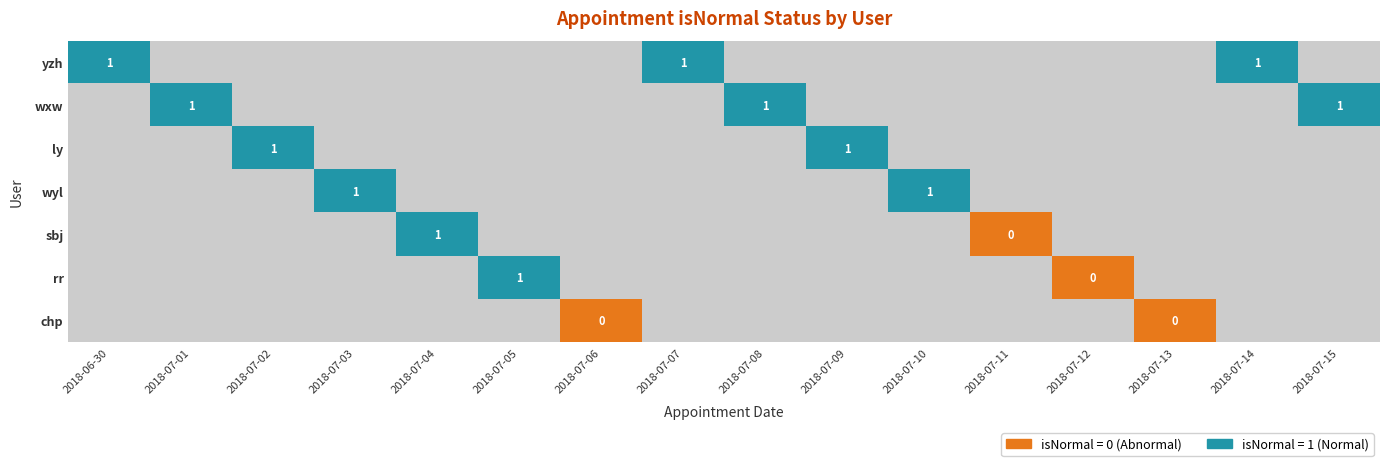

The value of ly at 2018-07-09 is 1. True or false?

True